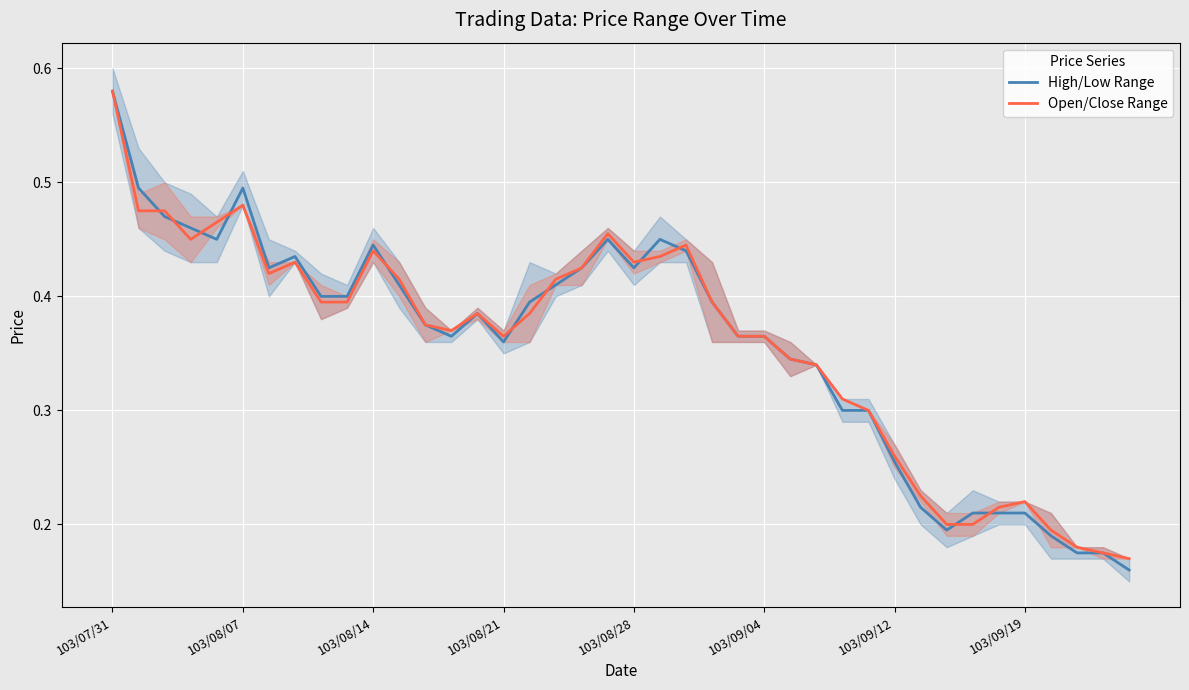

Which label corresponds to the largest value in the chart?

103/07/31